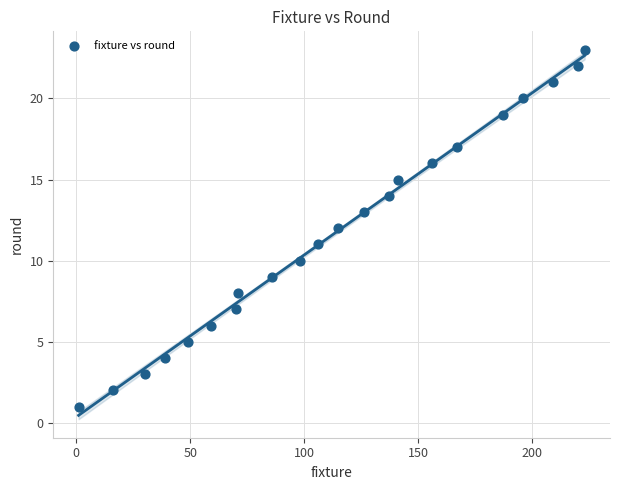

What is the range of X values (max minus min)?

222